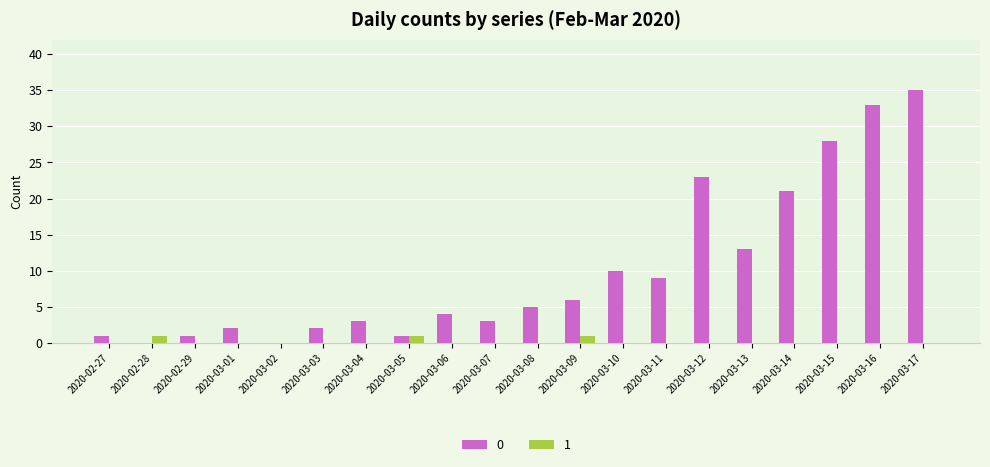

At which category does the chart reach its peak across all series?

2020-03-17